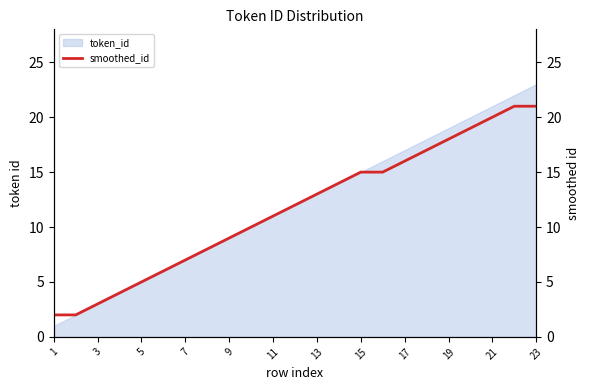

At which label does token_id reach its peak?

23